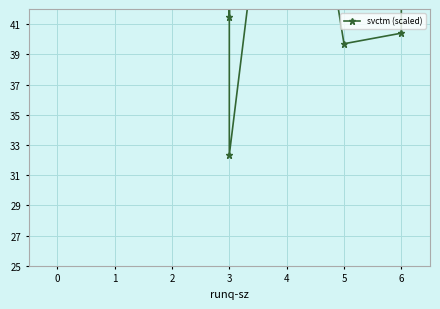

Reading left to right, extract all data points from this chart.

48.1	56.2	60.4	50.9	41.5	47.4	52.0	32.4	63.2	39.7	40.4	54.4